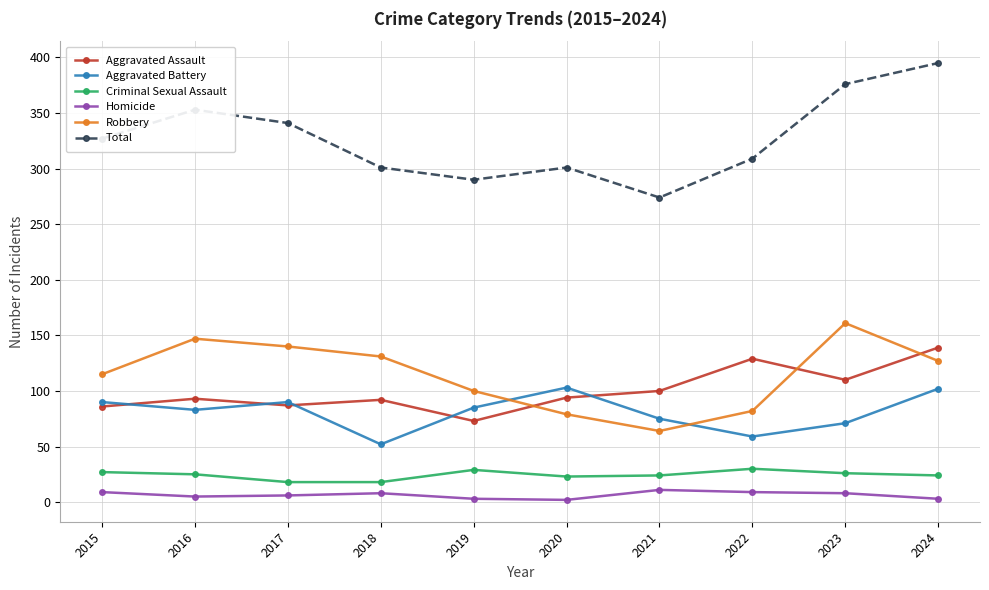

Is the value of Homicide at 2022 greater than the value of Robbery at 2023?

No